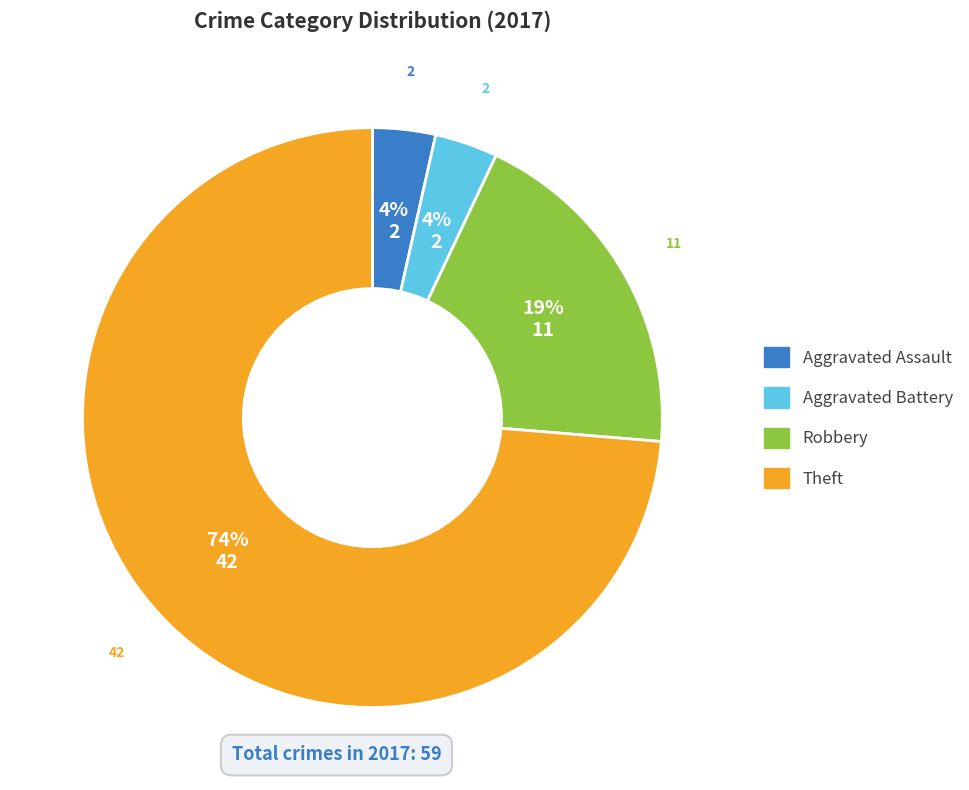

To the nearest percent, what is the average slice percentage?

25%